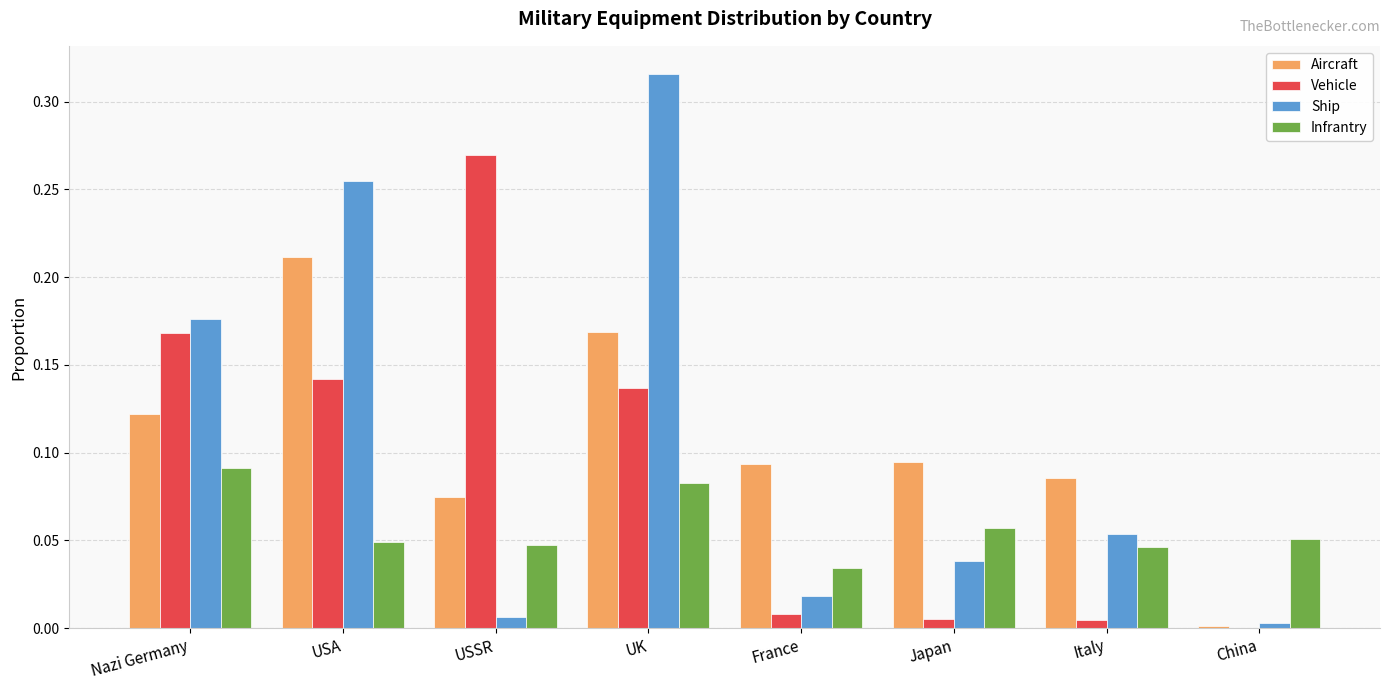

Which series changed the most between UK and Italy?

Ship